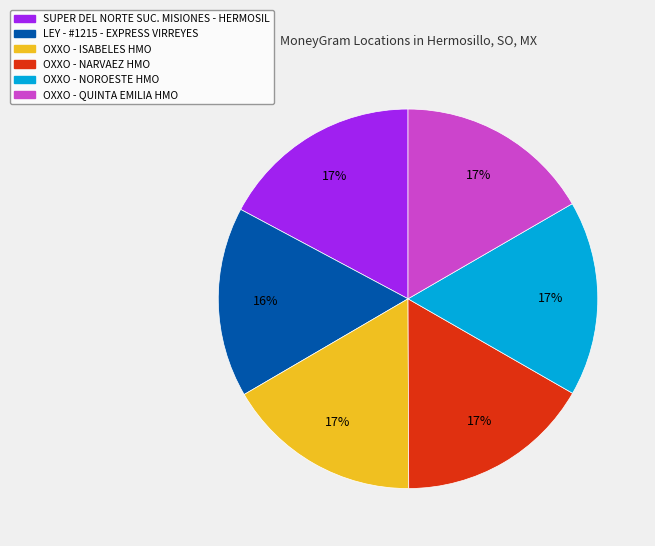

Approximately how many times larger is the value at OXXO - ISABELES HMO compared to OXXO - NARVAEZ HMO?

1.0